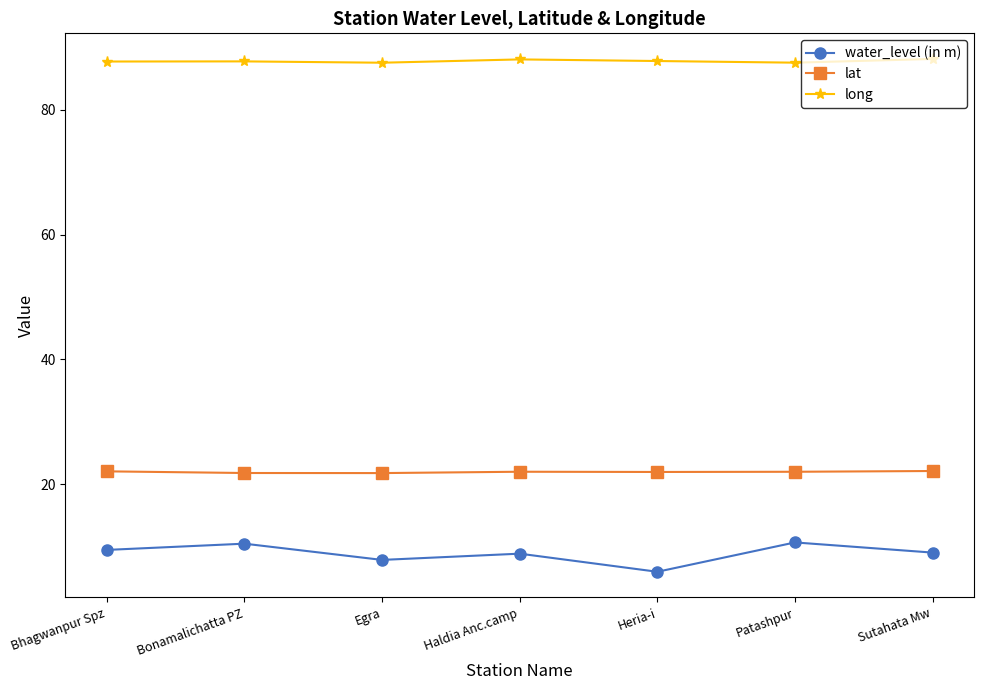

How many lines are shown in the chart?

3